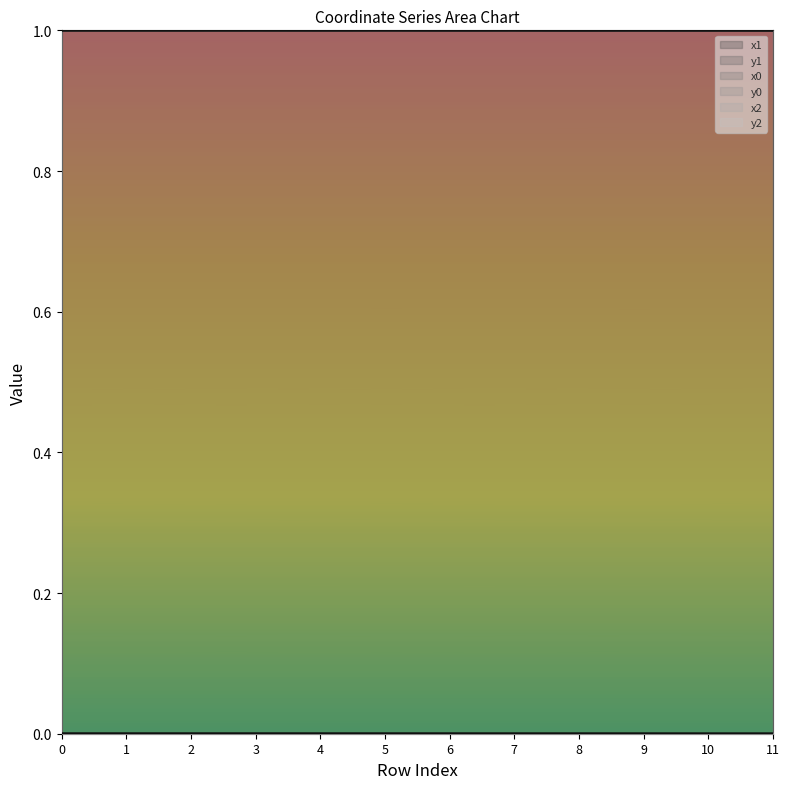

The y1 series shows 0.0 at 5. True or false?

False